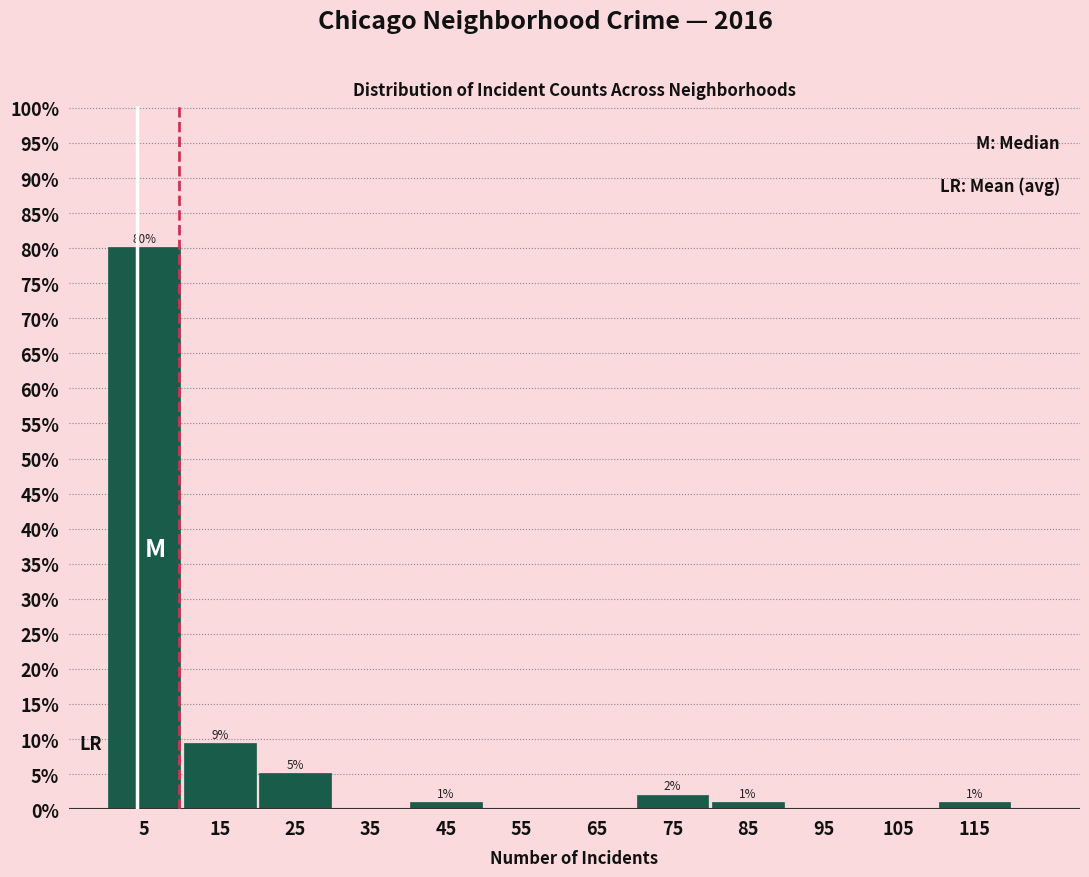

Over which range of the x-axis is the bar tallest?

0 to 10